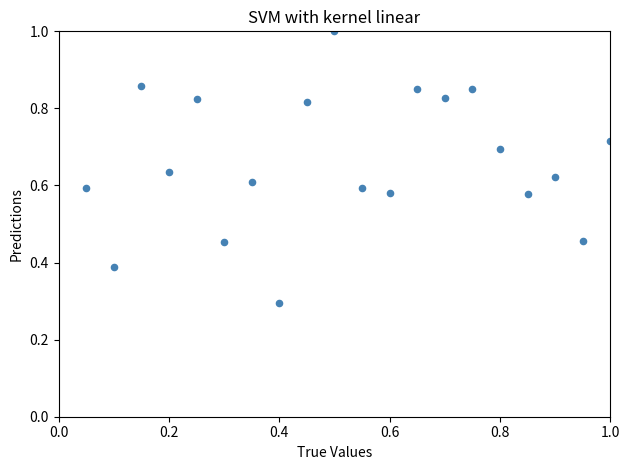

What Y value in the scatter plot is closest to 0?

0.3